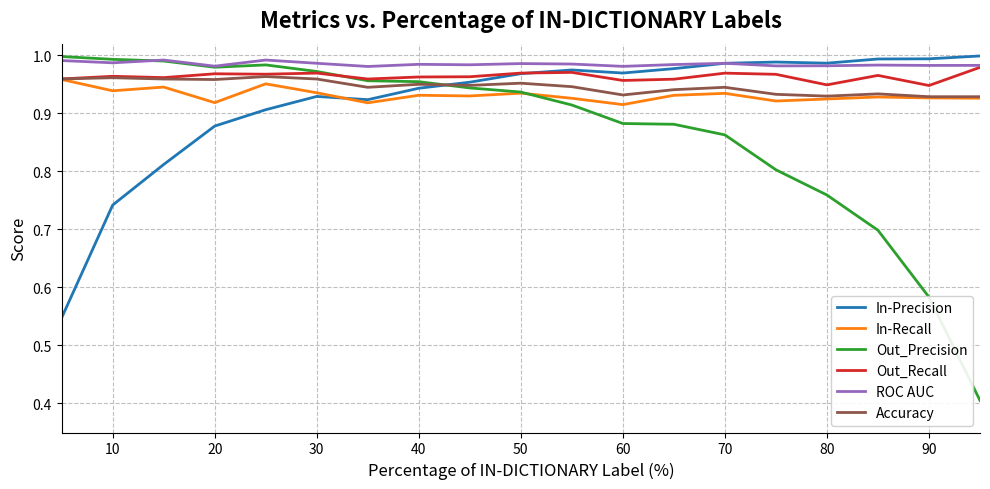

True or false: Accuracy and ROC AUC intersect in this chart.

False